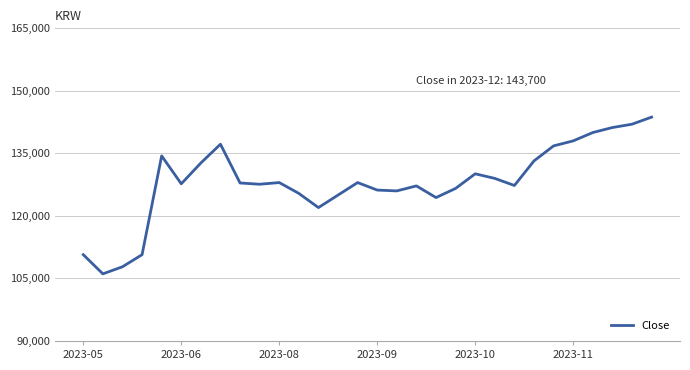

What is the maximum value shown in the chart?

143700